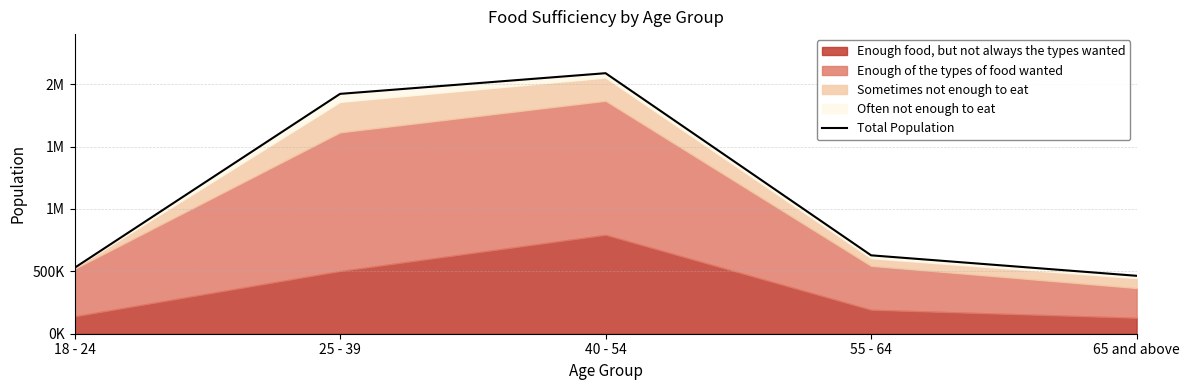

Rank the categories by value from lowest to highest.

65 and above, 18 - 24, 55 - 64, 25 - 39, 40 - 54